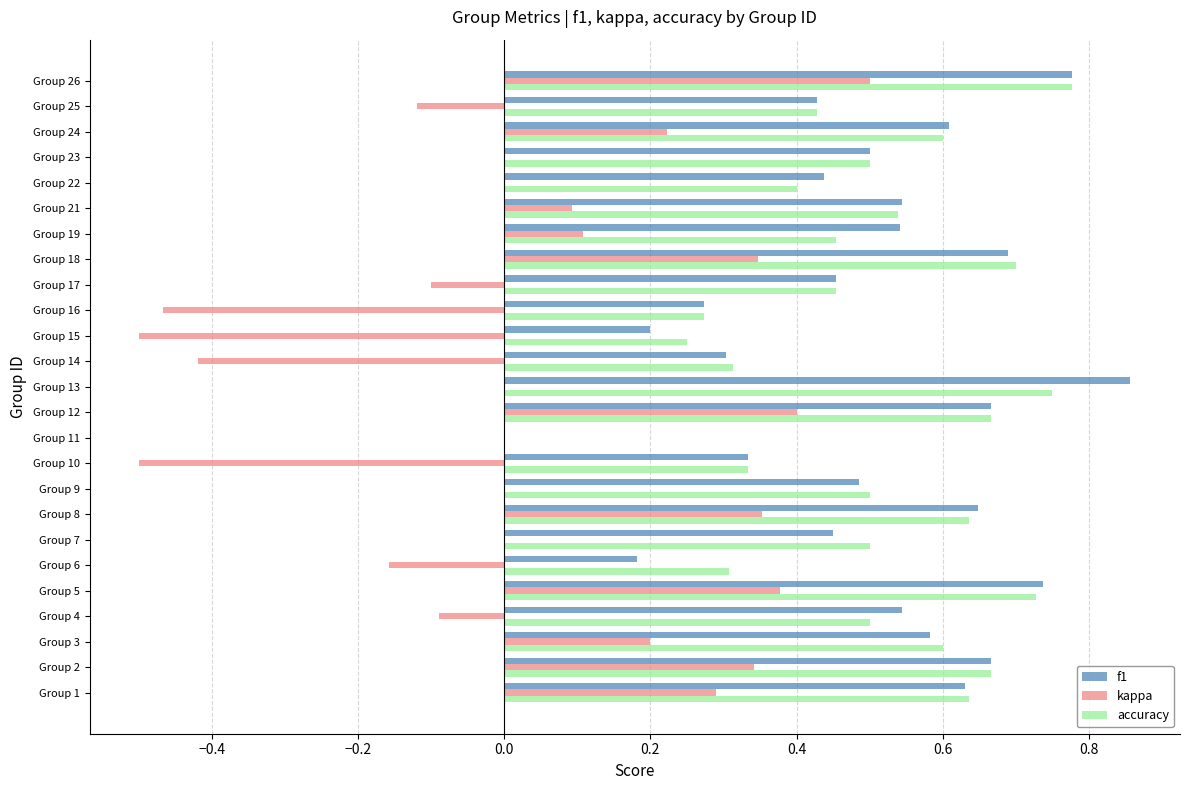

Which label corresponds to the largest value in the chart?

Group 13